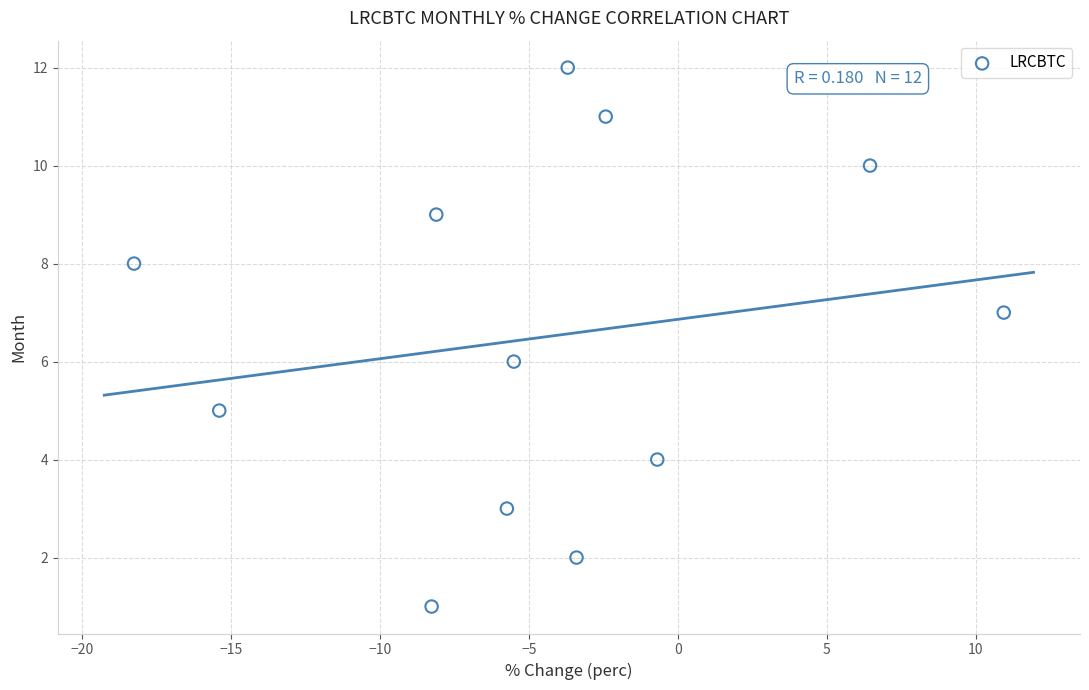

What is the range of Y values (max minus min)?

11